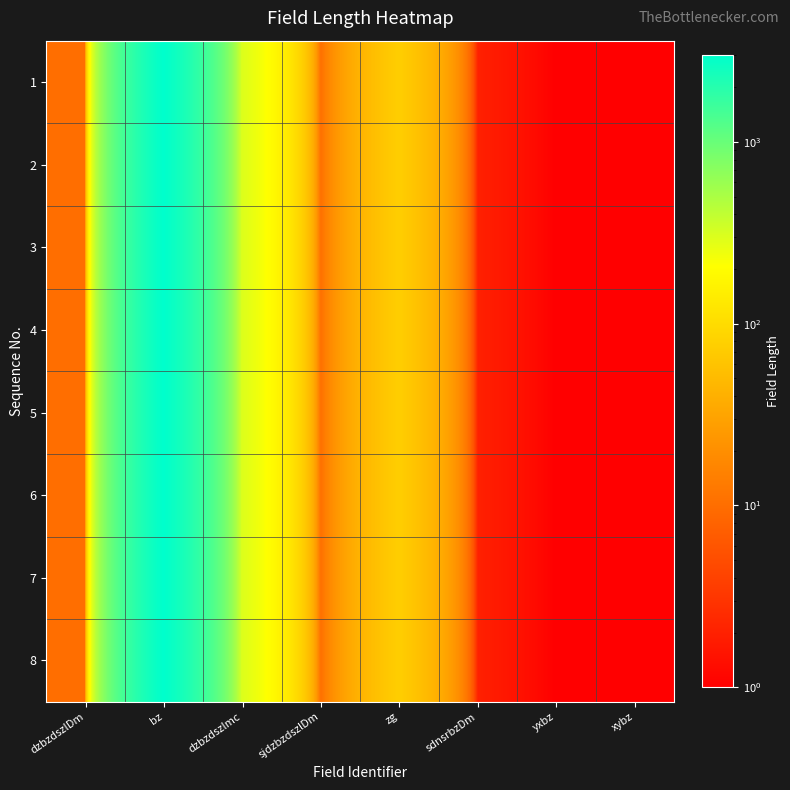

At xybz, list the series in order from smallest to largest.

1, 2, 3, 4, 5, 6, 7, 8